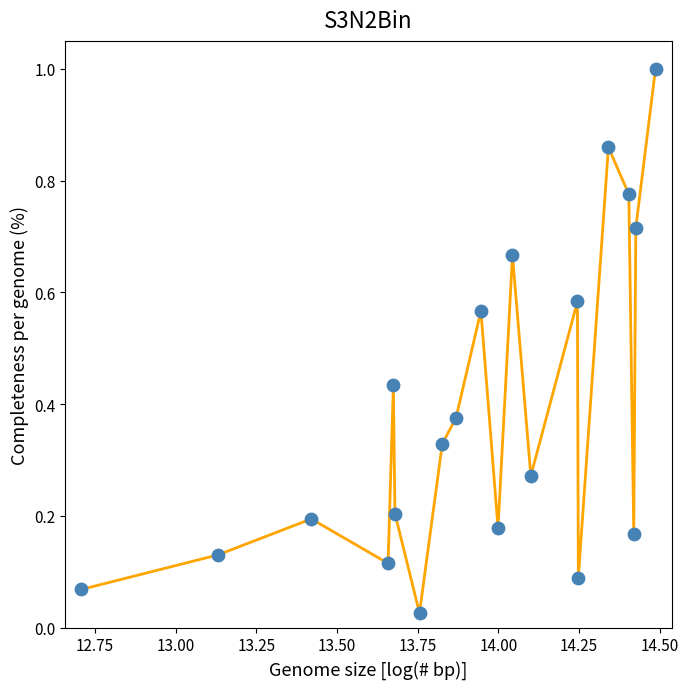

What is the maximum value shown in the chart?

1.0